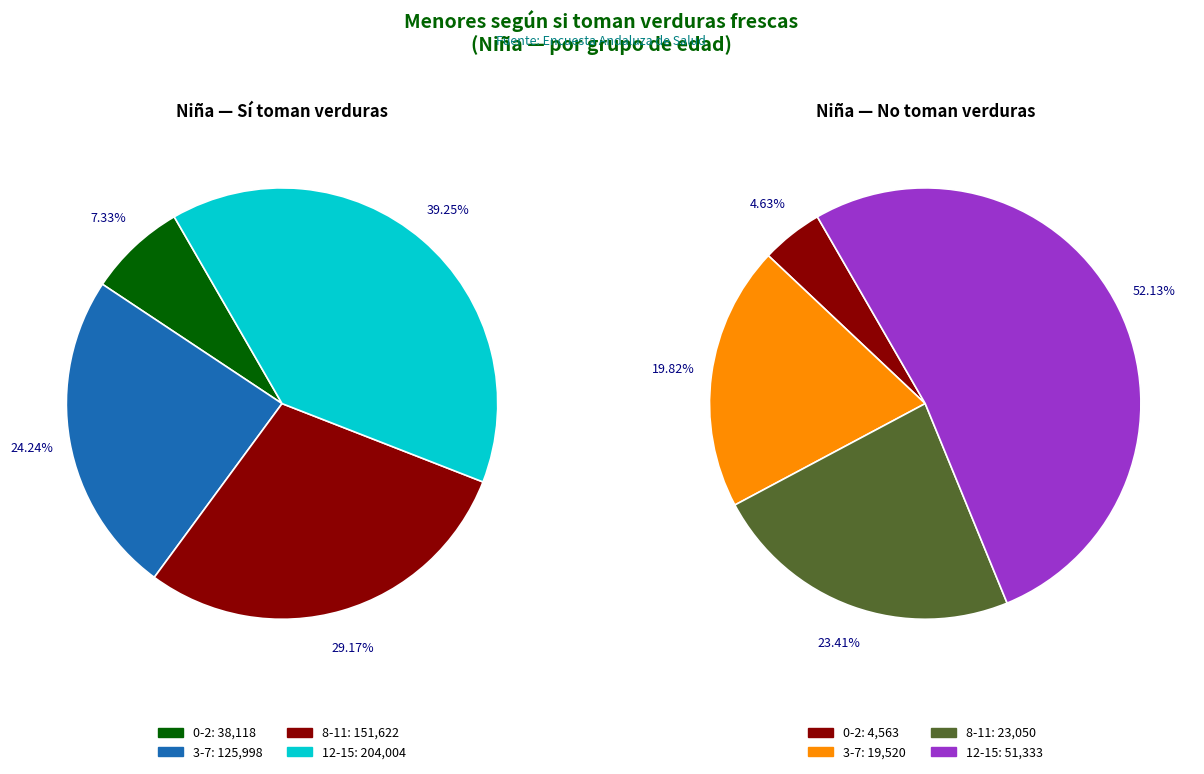

Rank the categories by Sí value from highest to lowest.

12-15, 8-11, 3-7, 0-2